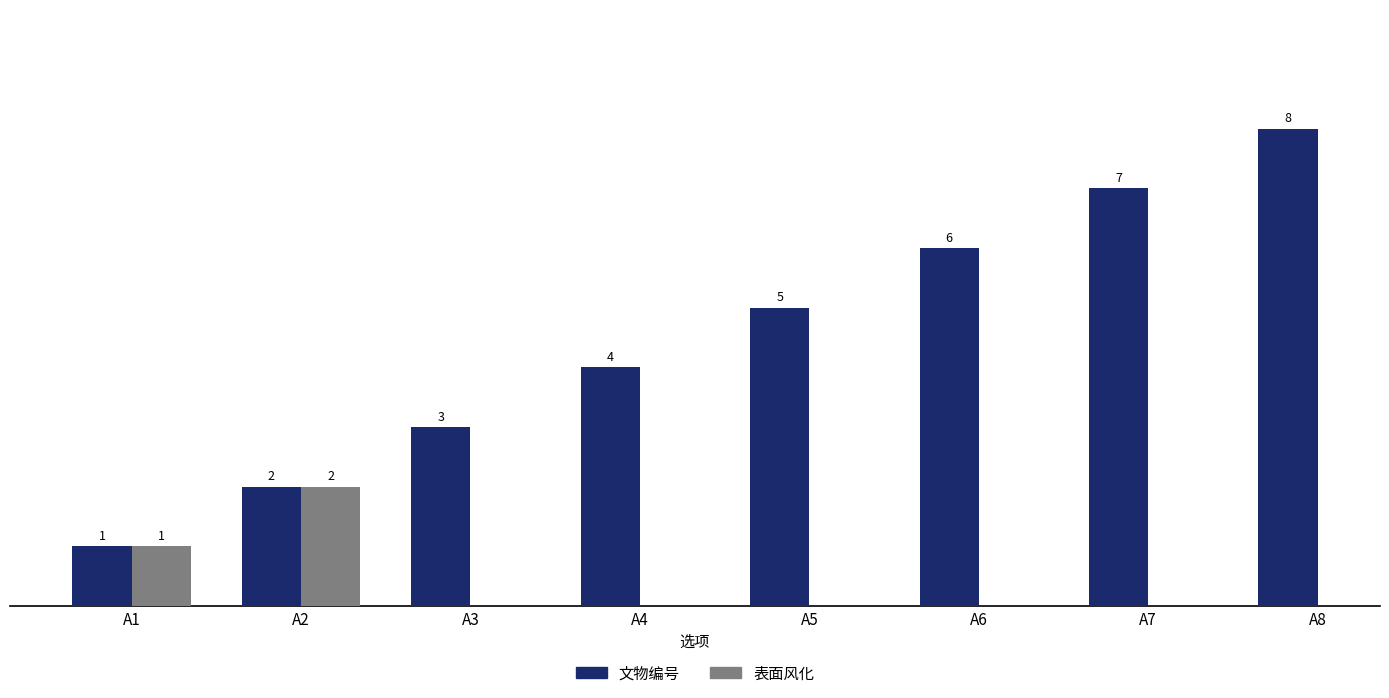

Where is the data nearest to the value 4?

A4